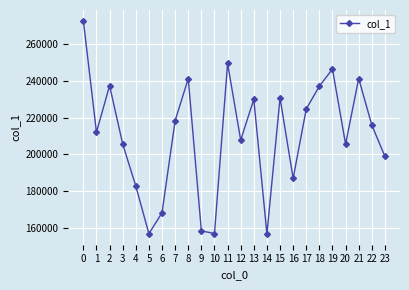

Is it true that the value at 0 is 167001?

False